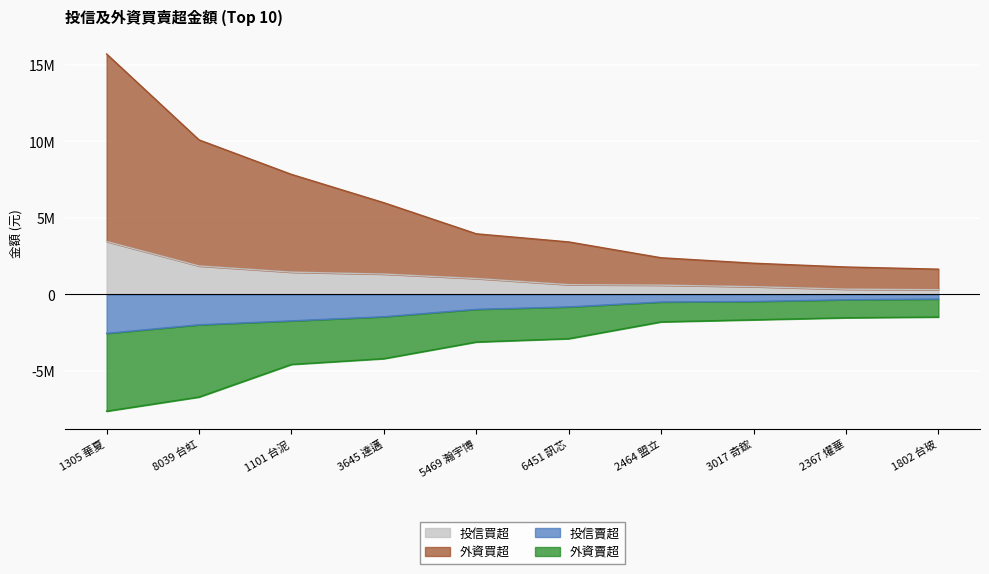

True or false: 外資賣超 has more than 1 points higher than both neighbors.

False